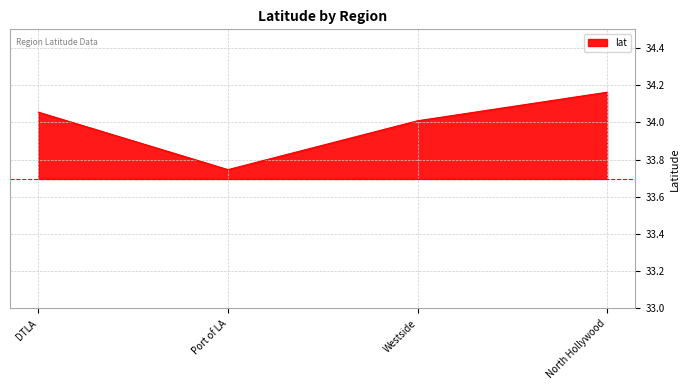

At which label does the data first exceed 34?

DTLA